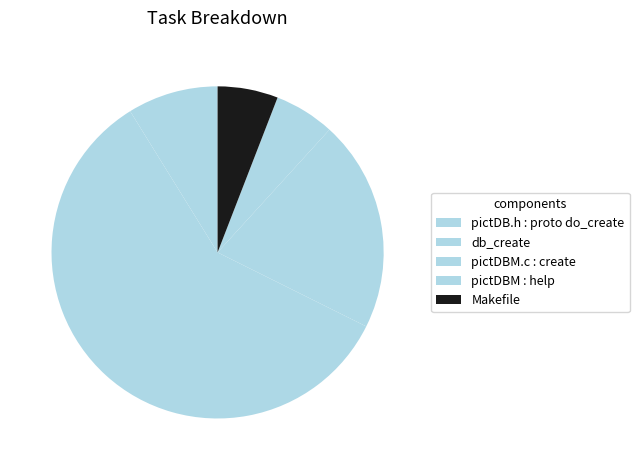

Count the number of slices in the pie.

5